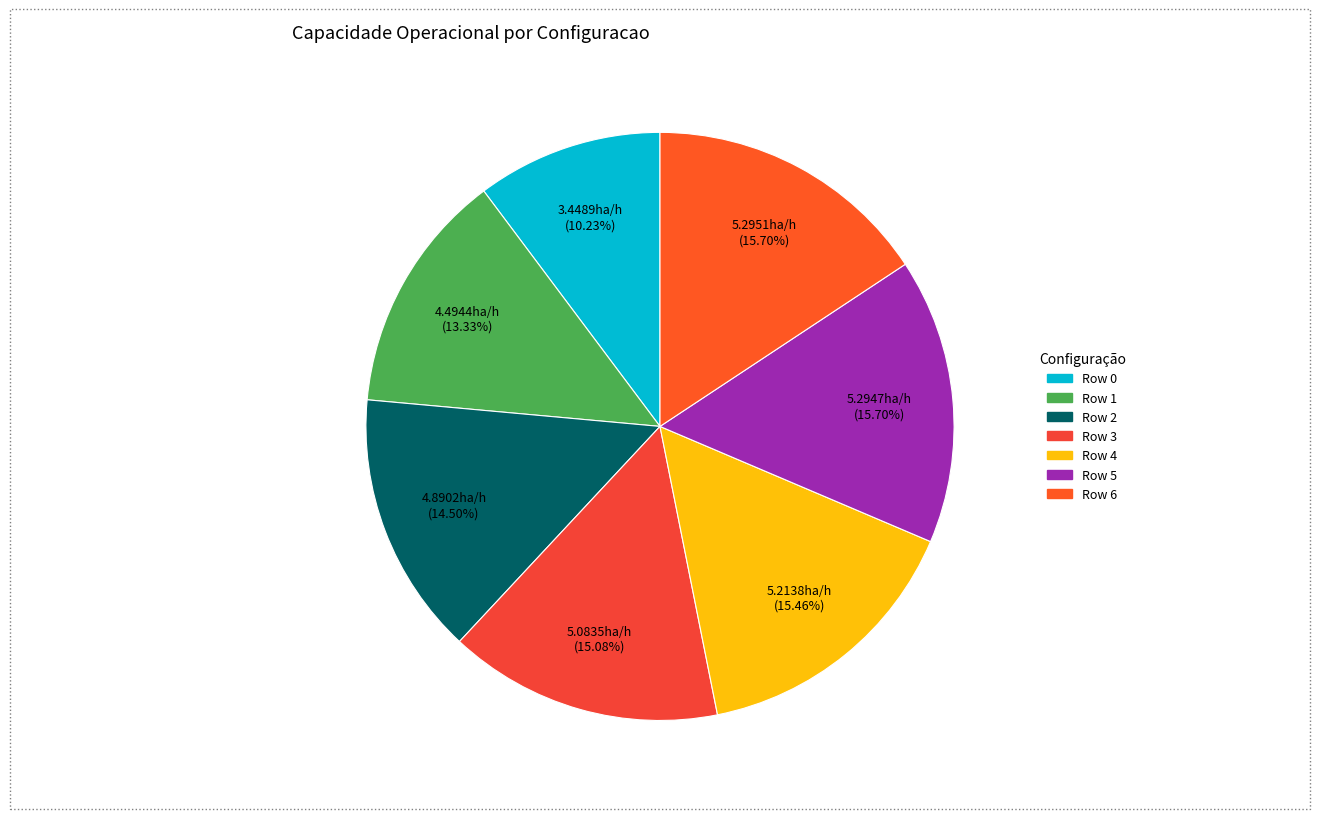

What is the ratio of the value at Row 2 to the value at Row 3?

1.0